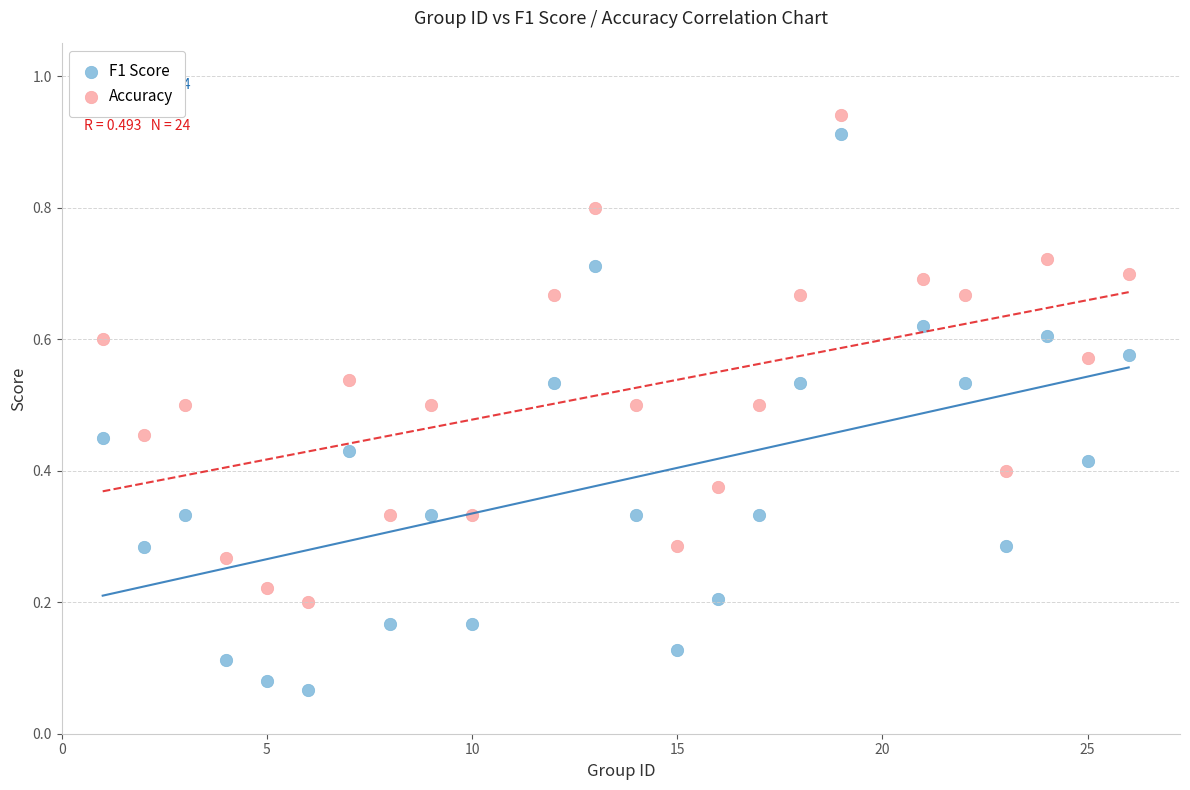

Across all data points, what is the range of X values (max minus min)?

25.0